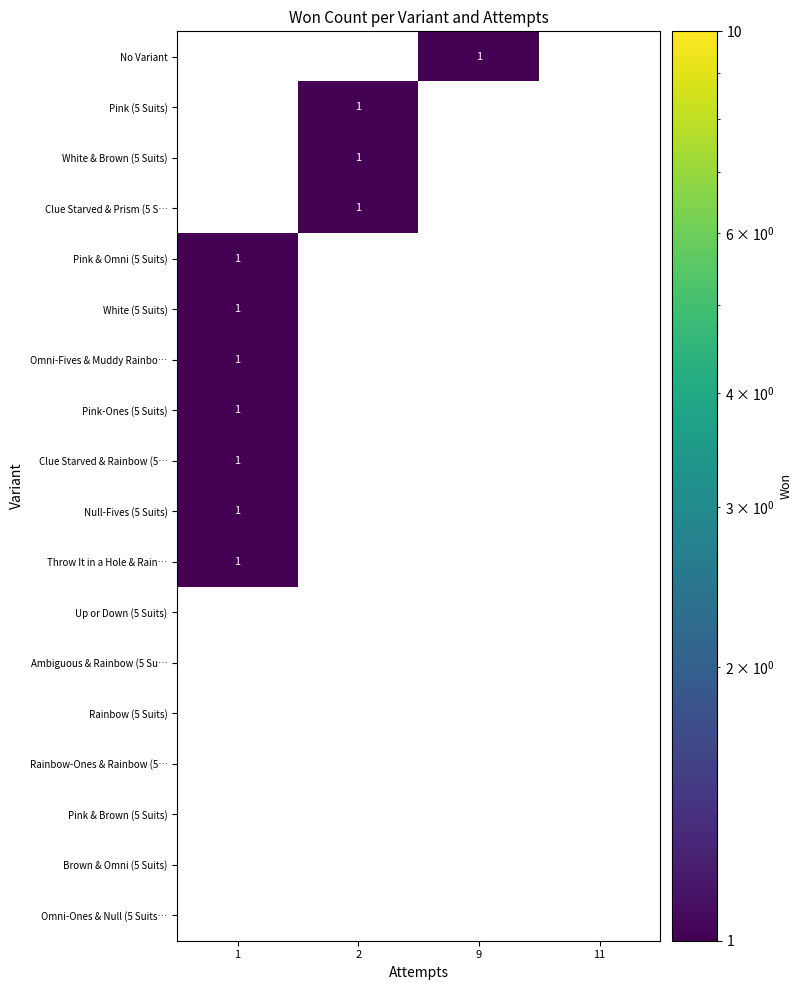

True or false: No Variant has a value of 2 at 9.

False